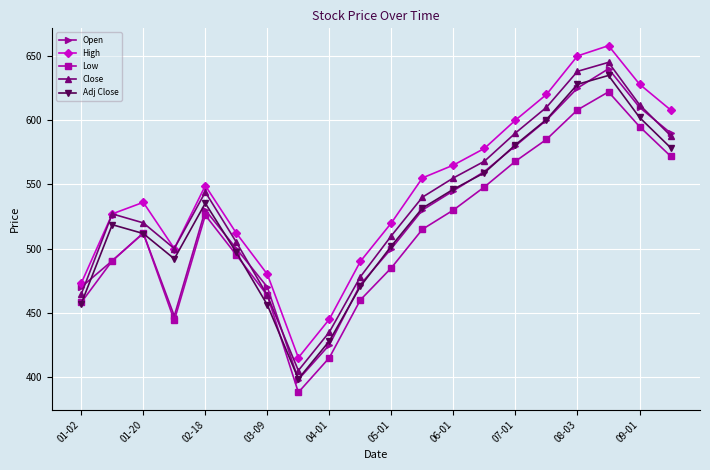

What is the lowest value of the Low series?

388.0